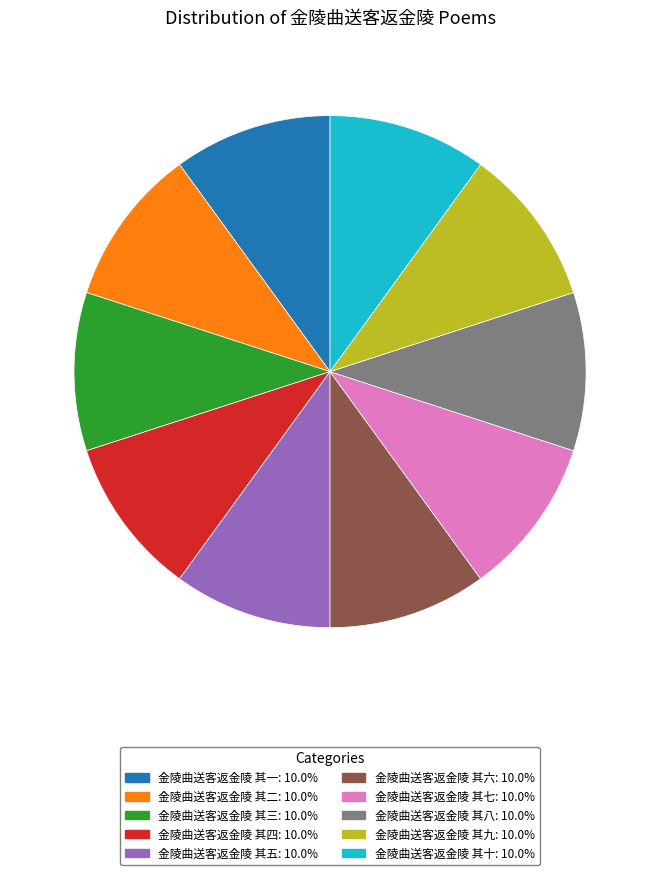

Does 金陵曲送客返金陵 其八 represent more than half of the total?

No